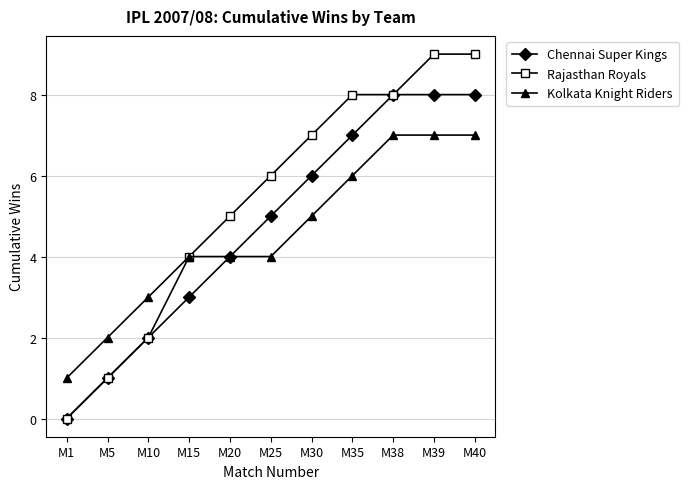

What is the value of the Rajasthan Royals point at the 5th from the left?

5